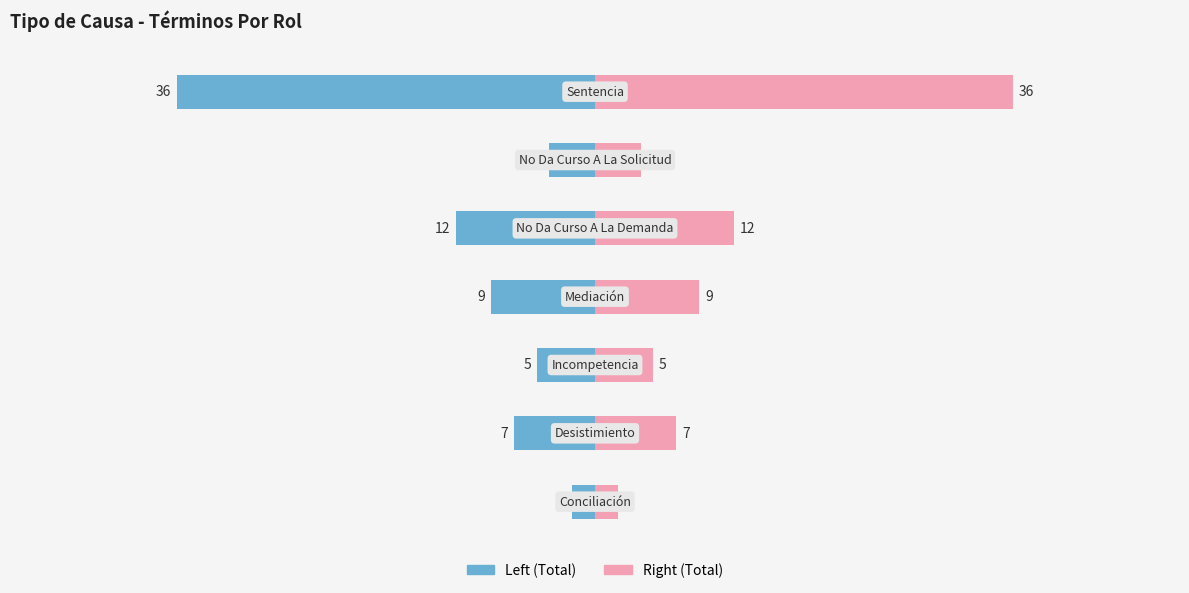

Is it true that the value at Mediación is 9?

True